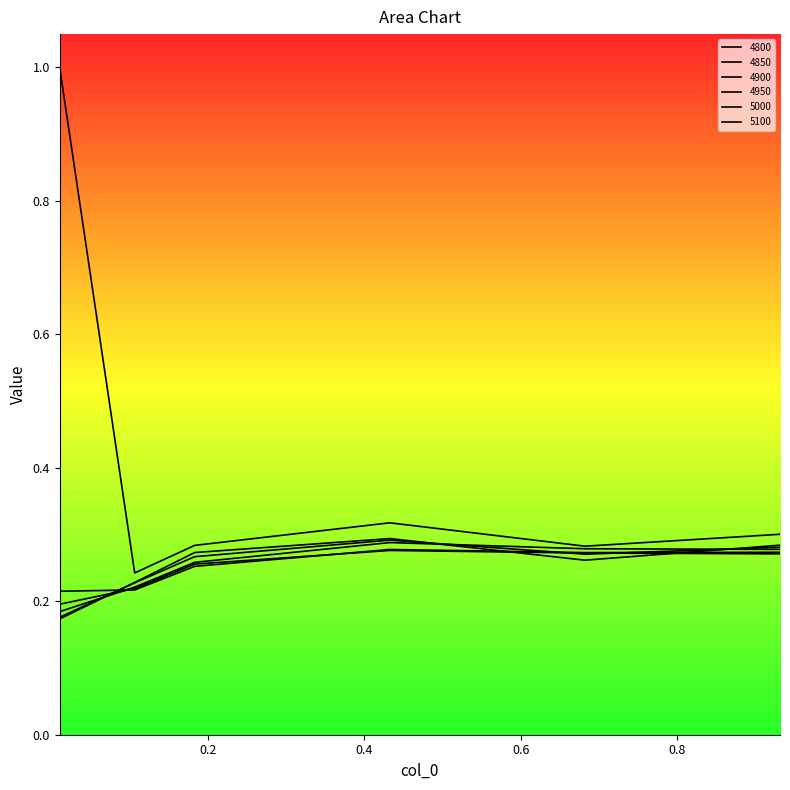

How many lines are shown in the chart?

6